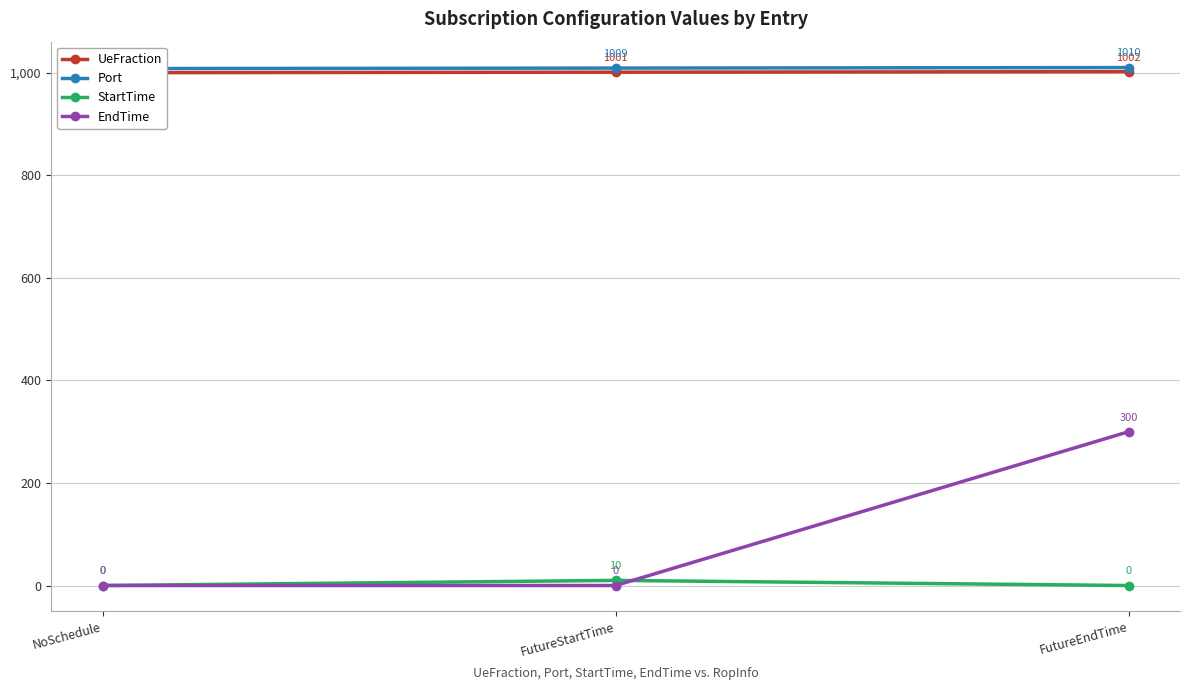

What is the label of the 1st point from the left?

NoSchedule